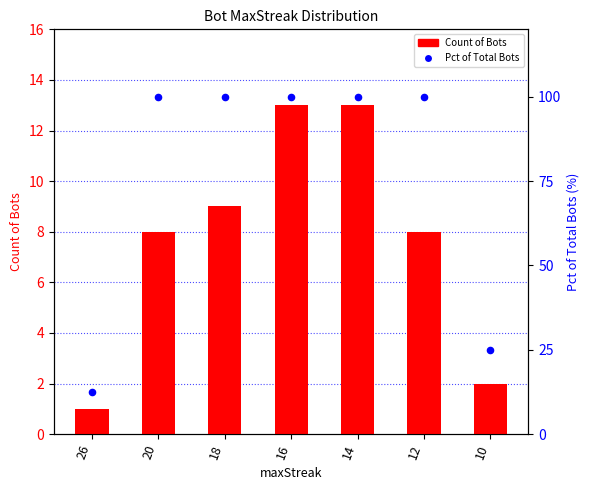

What is the total value across all series at 20?

108.0